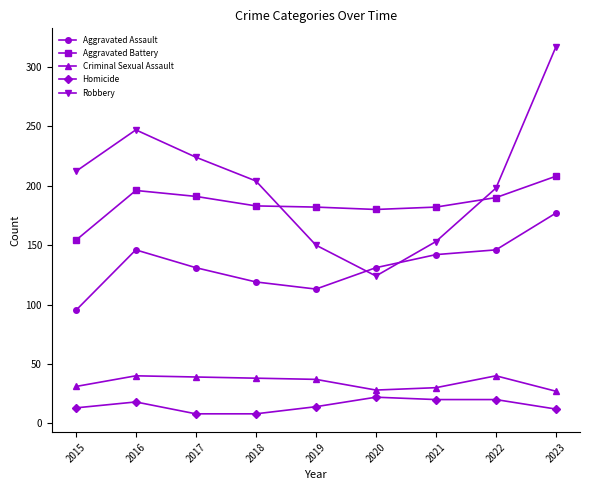

True or false: Aggravated Assault and Homicide cross at least once.

False